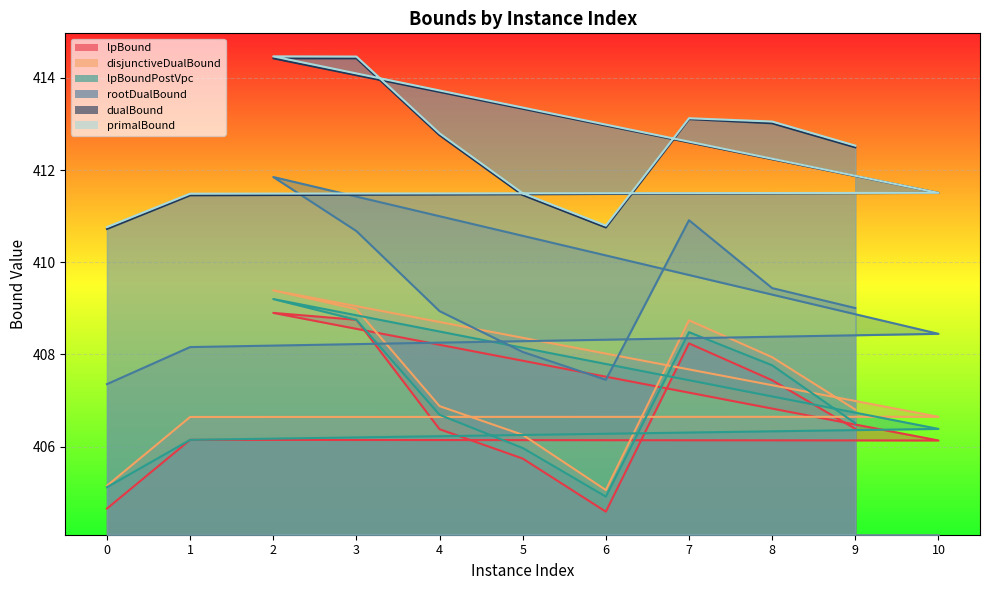

Where does the disjunctiveDualBound series first go above 406?

1